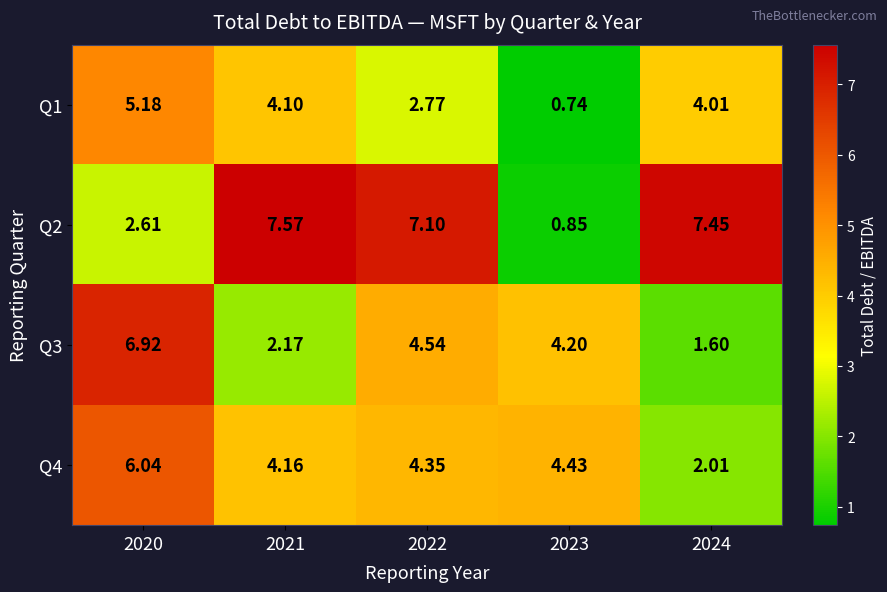

Is the value of Q4 at 2022 greater than the value of Q3 at 2020?

No